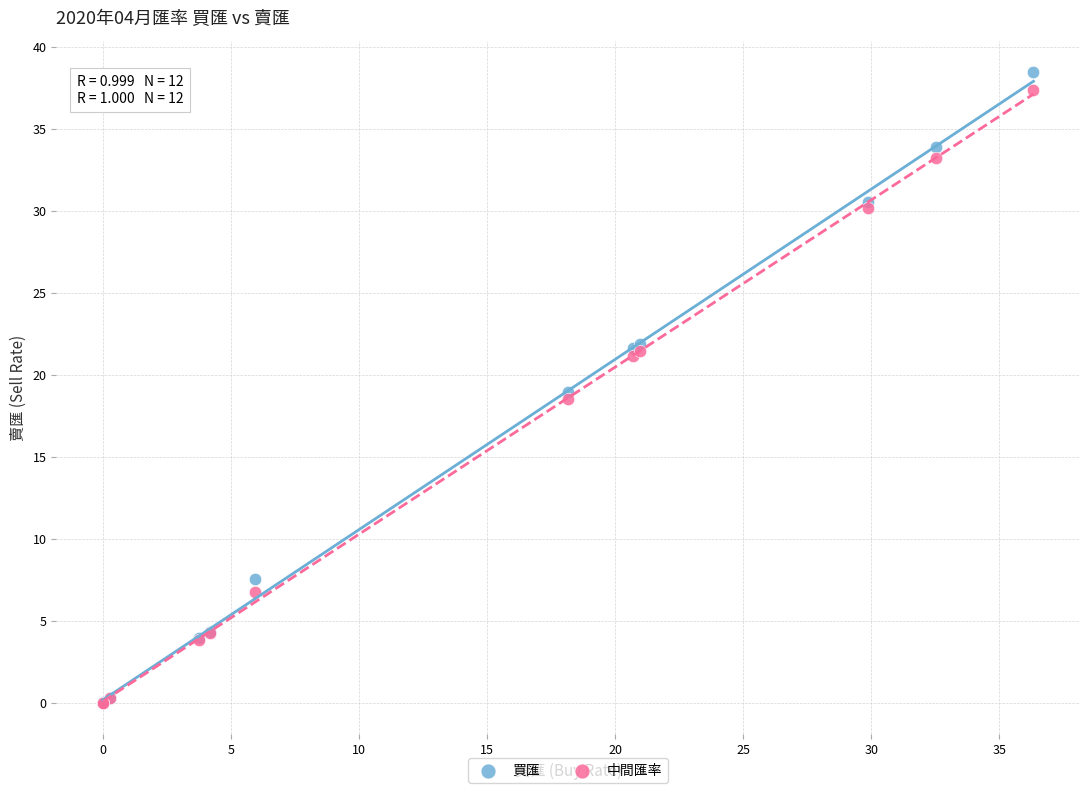

What are all the series names shown in the legend?

買匯, 中間匯率